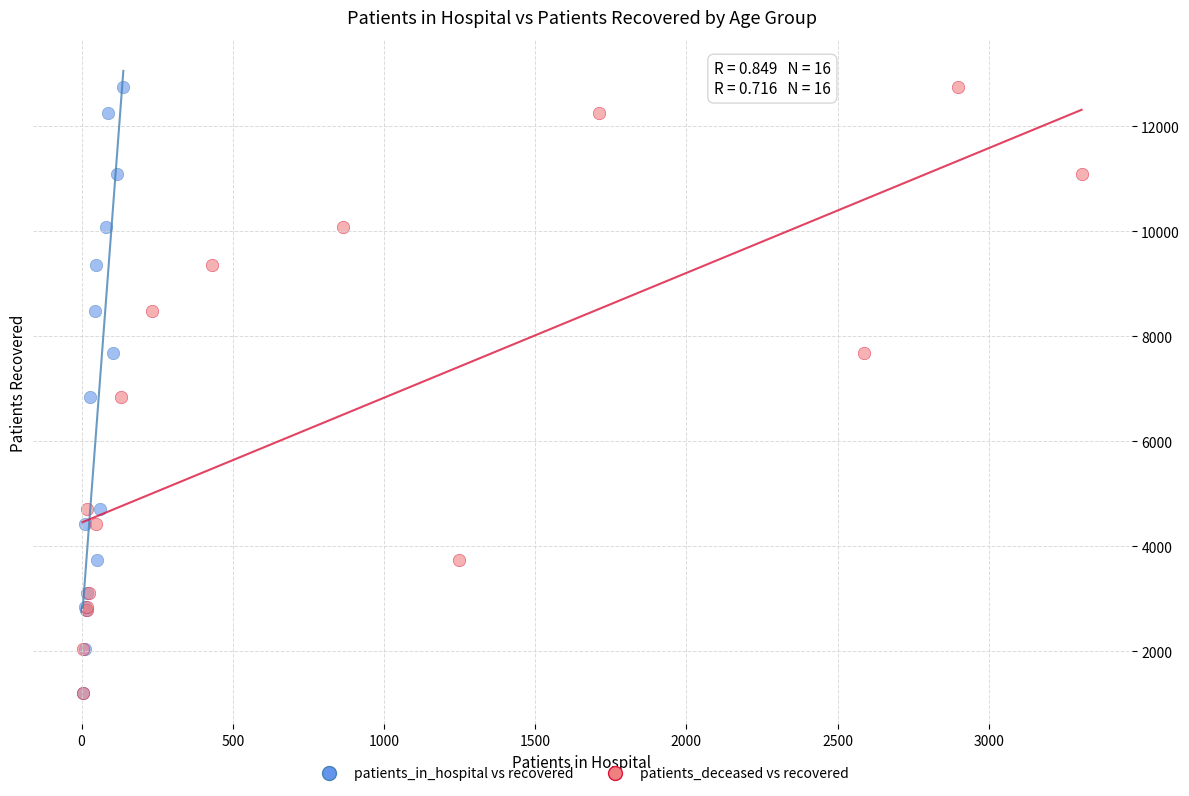

What are all the series names shown in the legend?

patients_in_hospital vs recovered, patients_deceased vs recovered